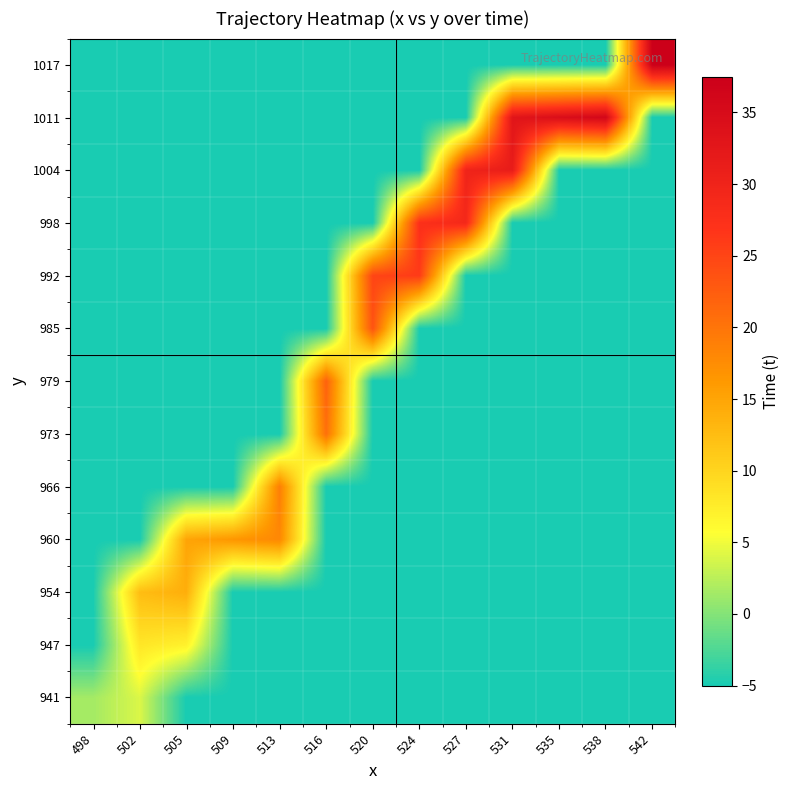

What is the smallest value displayed?

-5.0